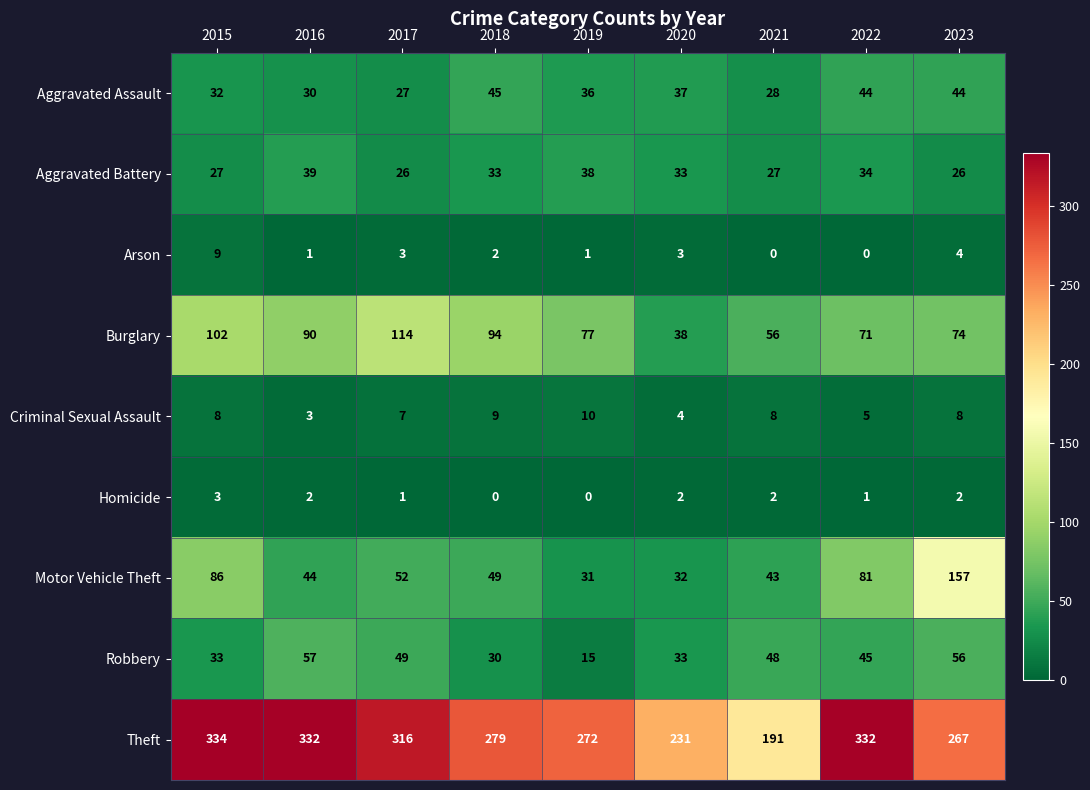

Which category has the highest value across all series?

2015